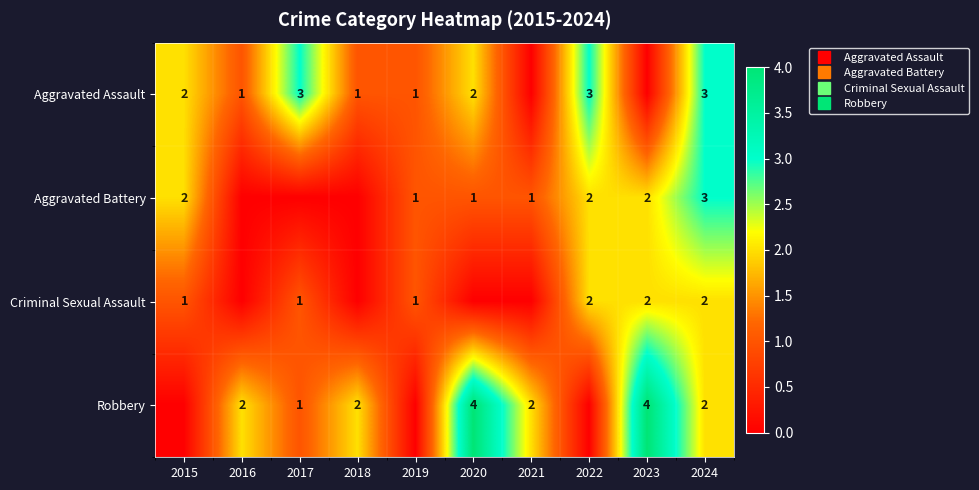

What is the highest value of the Aggravated Battery series?

3